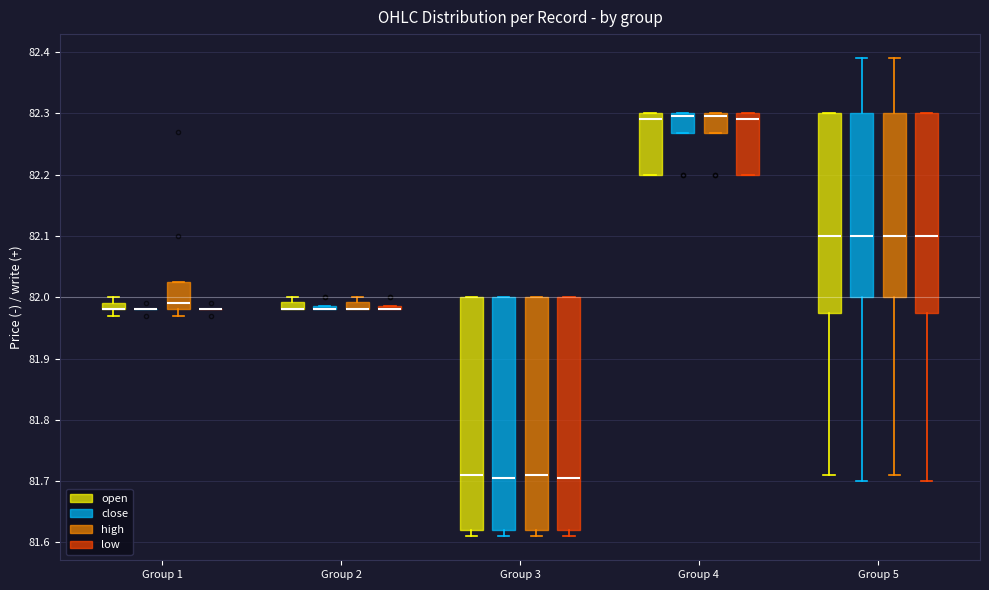

Where does the median line of the box for Group 3 (close) sit on the y-axis? The values are not printed on the chart, so give them approximately, as read against the axis.

81.71